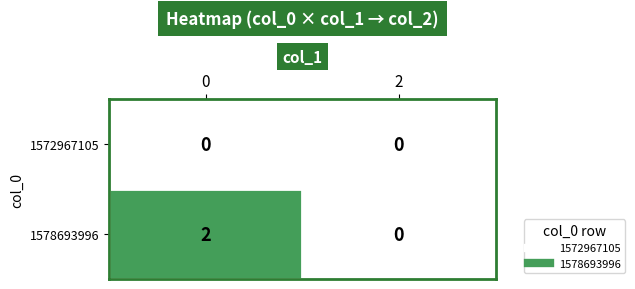

Is it true that 1578693996 equals 1 at 0?

False